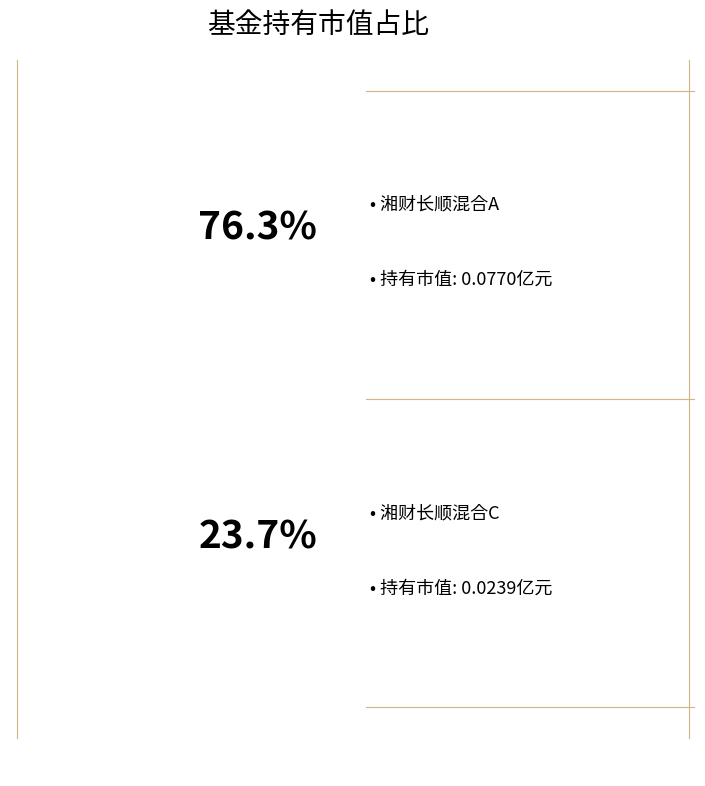

Is the sum of 湘财长顺混合C and 湘财长顺混合A greater than half?

Yes